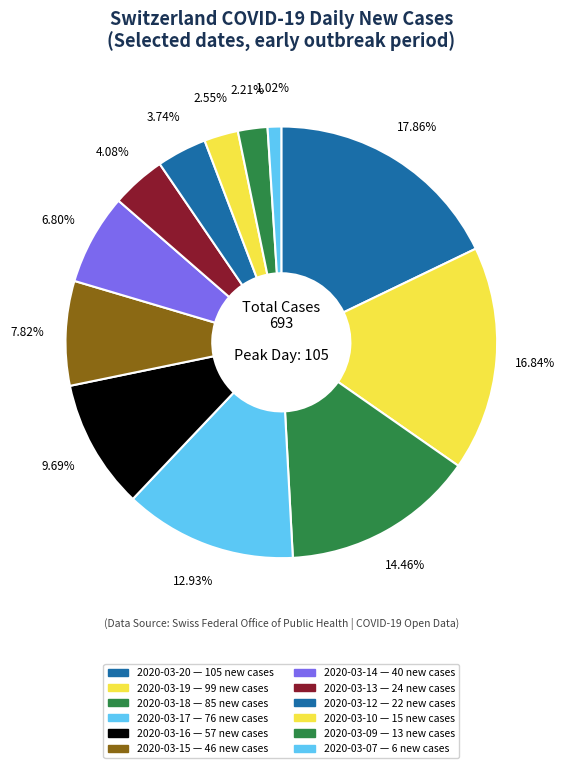

True or false: 2020-03-07 accounts for 1% of the total.

True